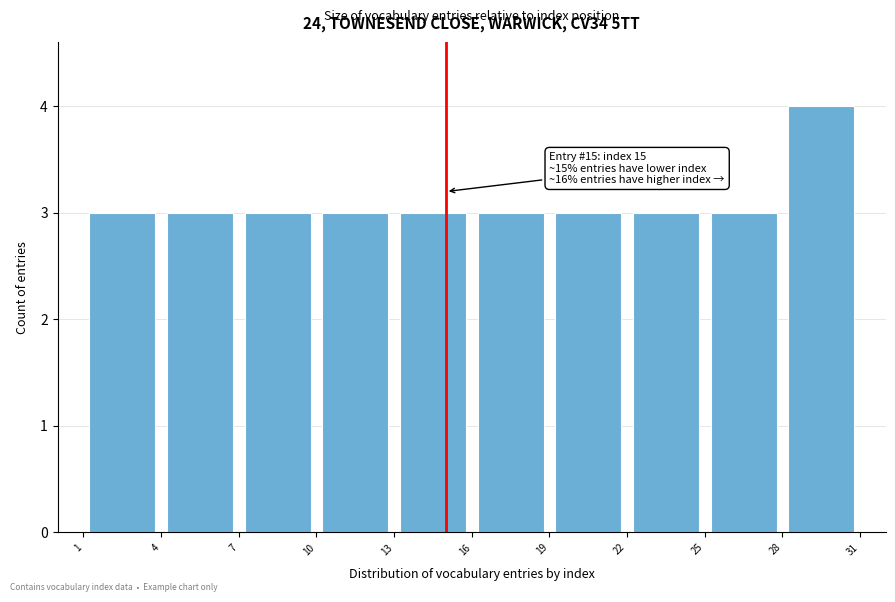

Over which range of the x-axis is the bar tallest?

28 to 31